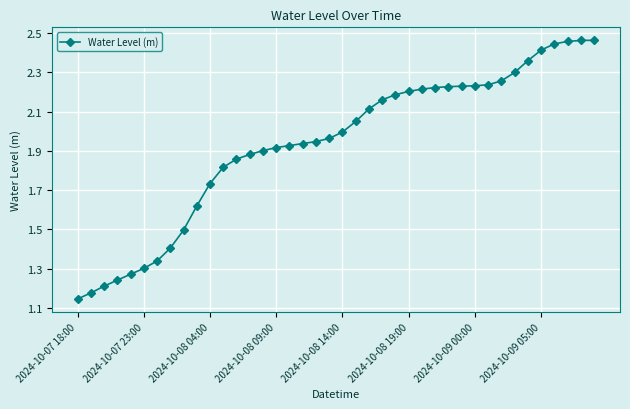

What is the sum of all values?

77.3